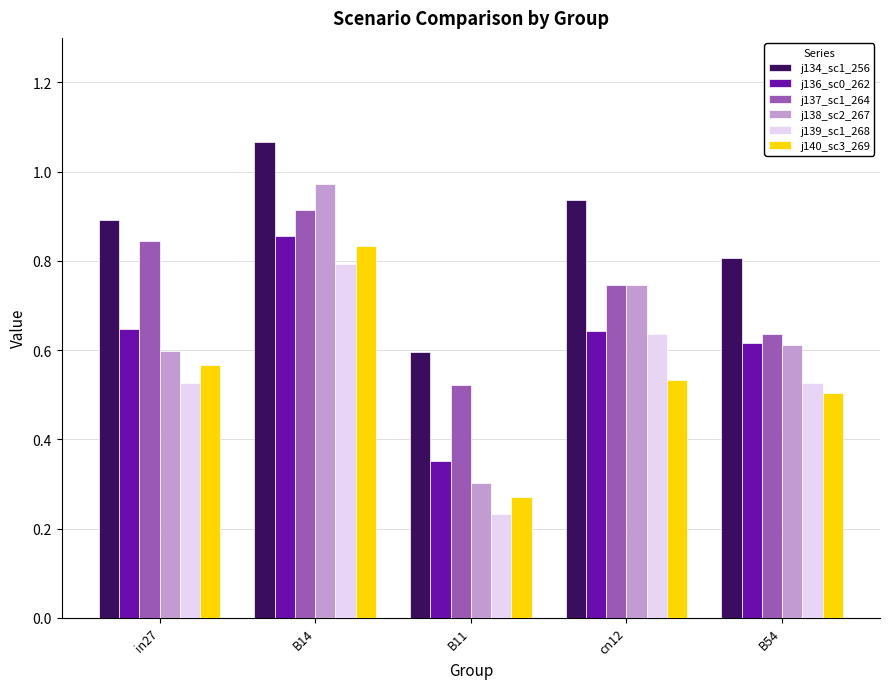

Rank the categories by j134_sc1_256 value from lowest to highest.

B11, B54, in27, cn12, B14